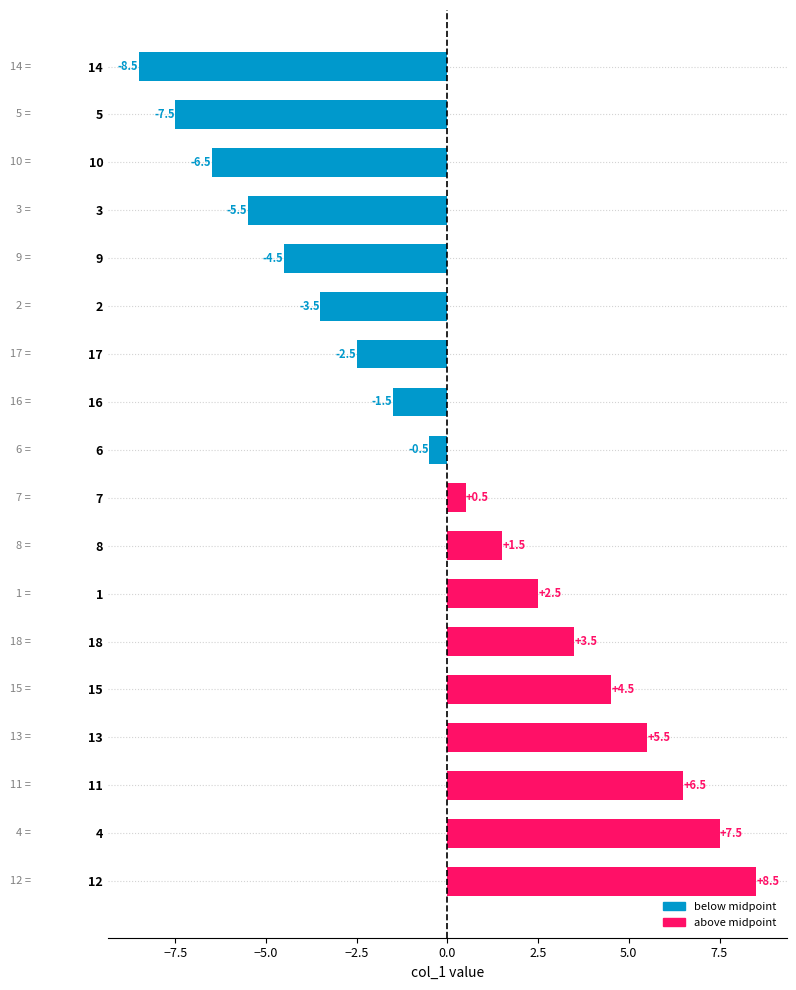

The chart shows a value of -13.0 at 14. True or false?

False